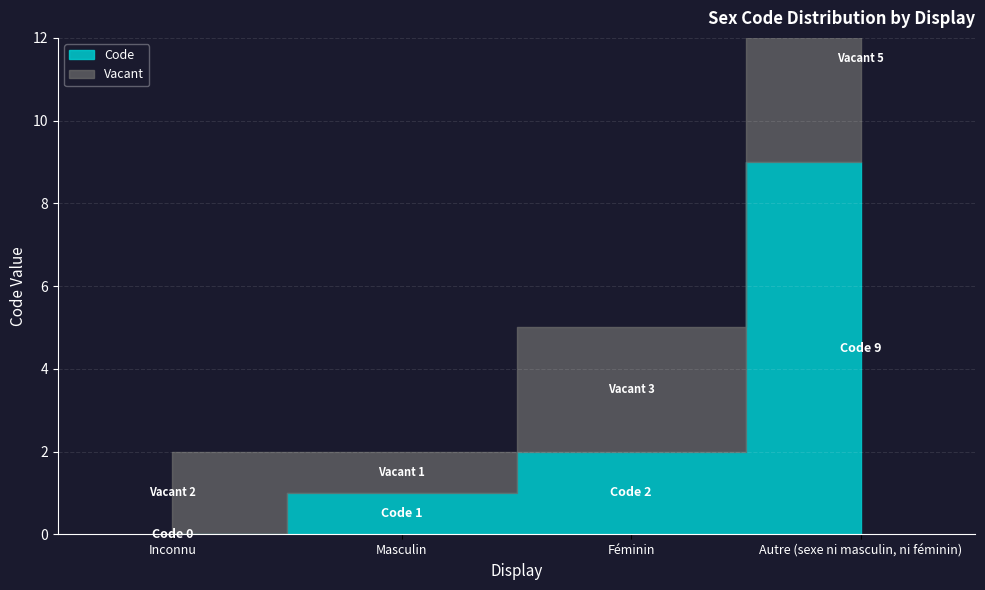

What is the difference between the values at Autre (sexe ni masculin, ni féminin) and Féminin?

7